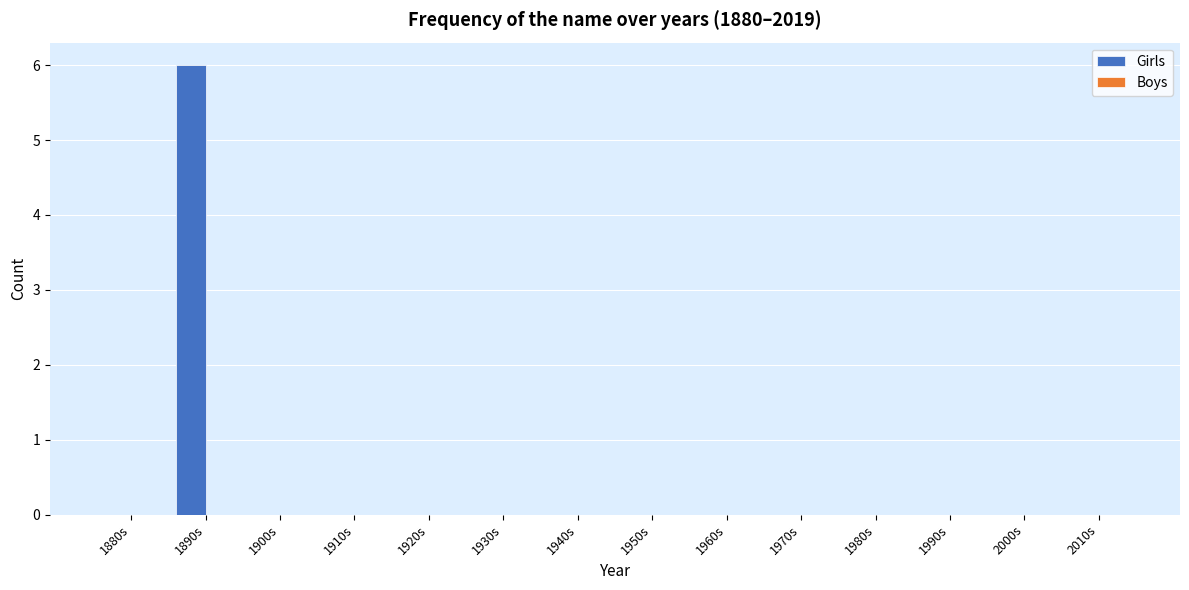

Reading left to right, list all the values displayed in this chart.

1880s=0	1890s=6	1900s=0	1910s=0	1920s=0	1930s=0	1940s=0	1950s=0	1960s=0	1970s=0	1980s=0	1990s=0	2000s=0	2010s=0